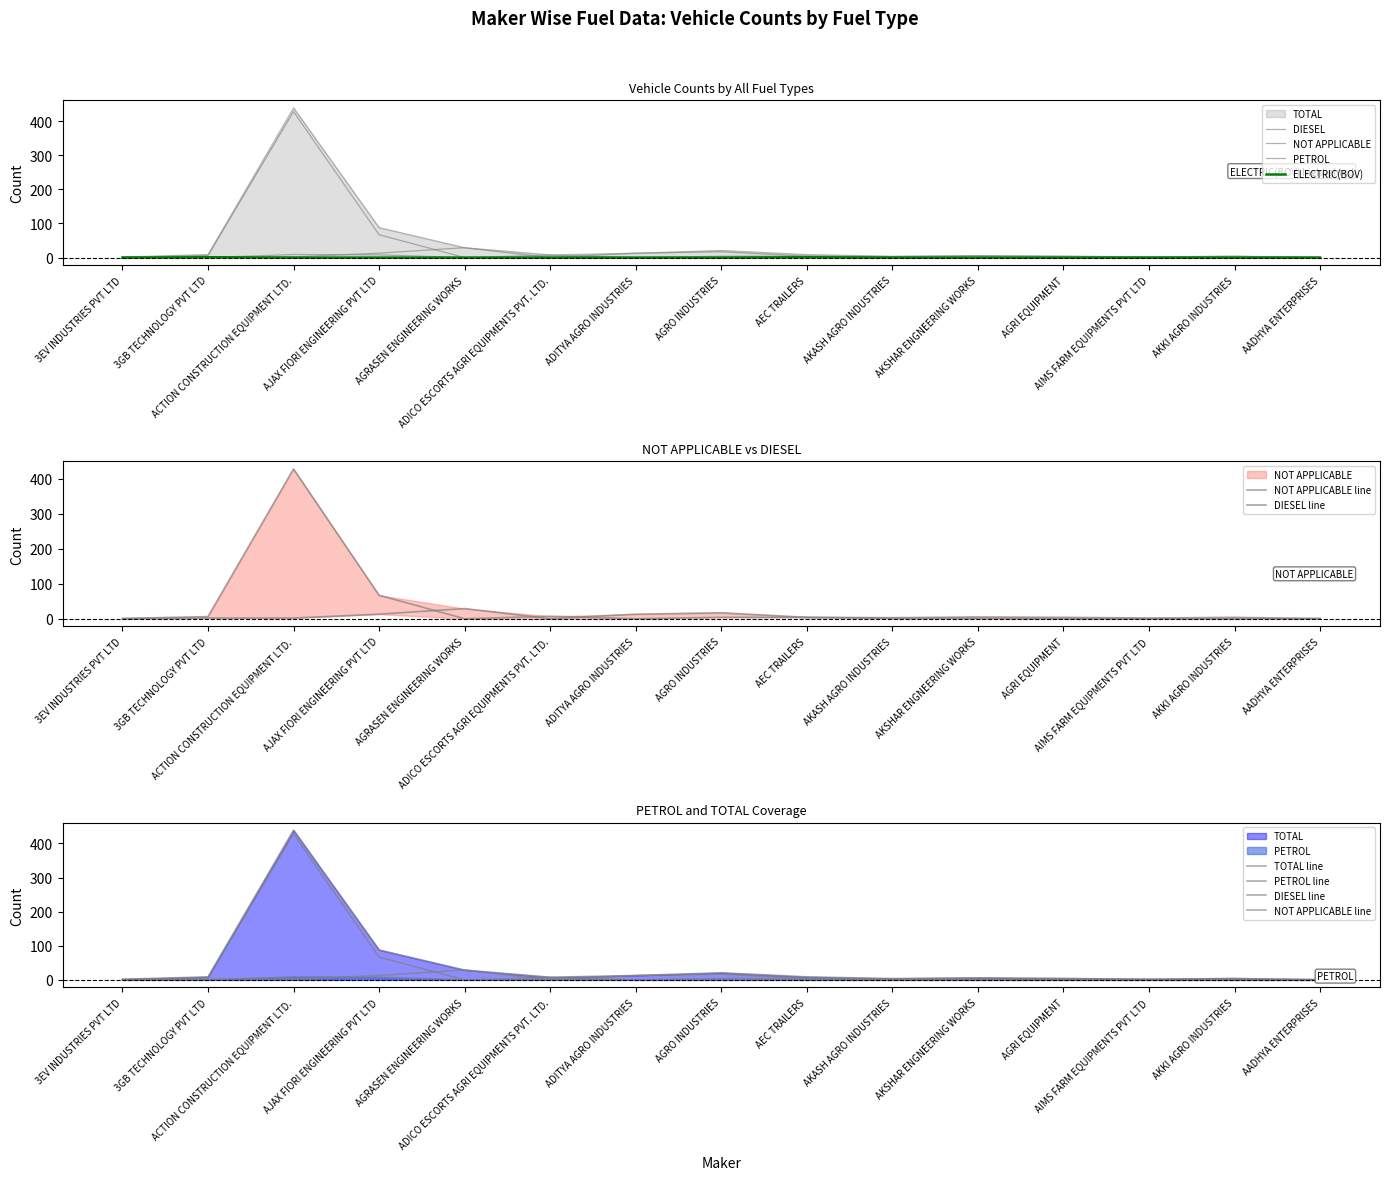

What are all the series names shown in the legend?

DIESEL, TOTAL, PETROL, NOT APPLICABLE, ELECTRIC(BOV)